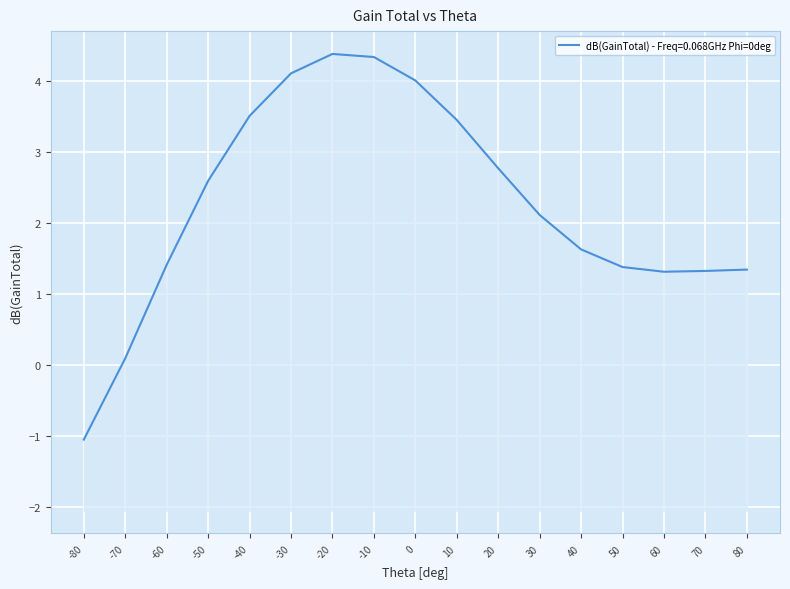

Which label corresponds to the largest value in the chart?

-20